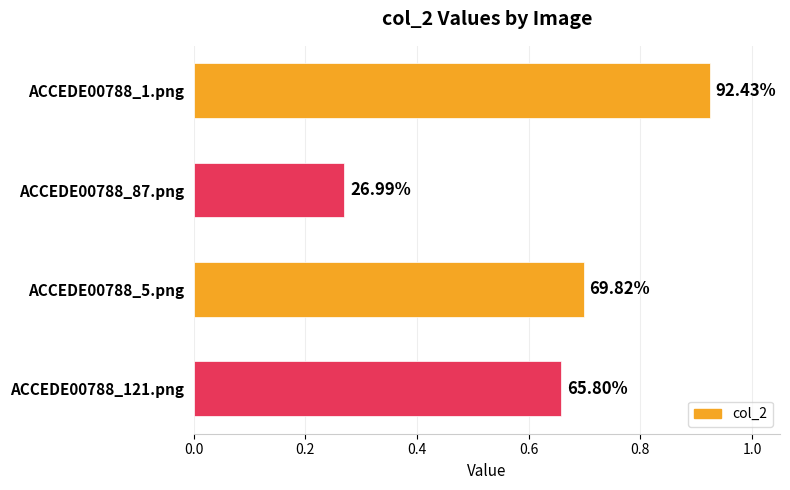

What is the maximum value shown in the chart?

0.9